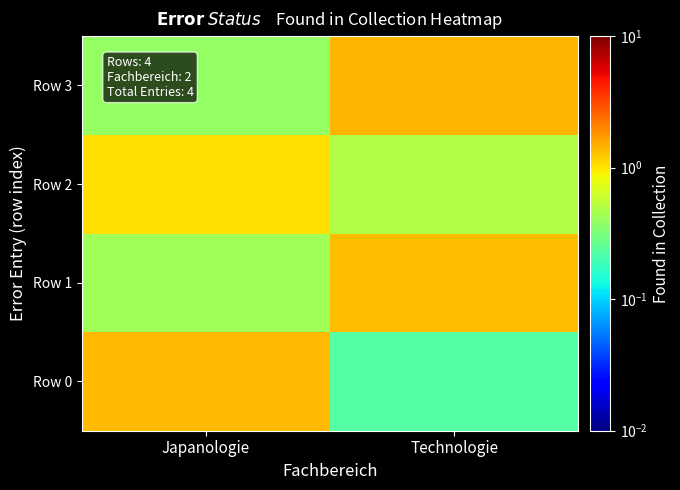

Rank the series by their maximum value, from lowest to highest.

Row 2, Row 1, Row 0, Row 3